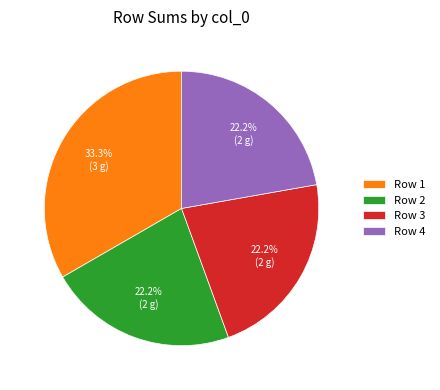

Is there a majority slice in this chart?

No